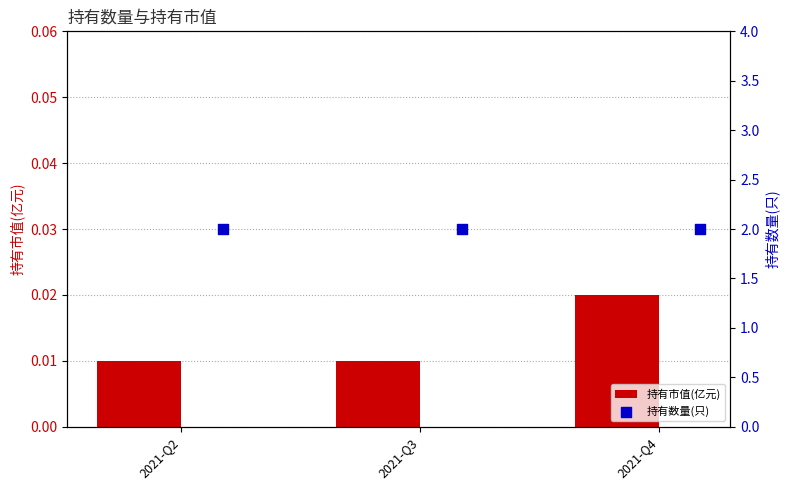

At how many categories does at least one series exceed 0?

3